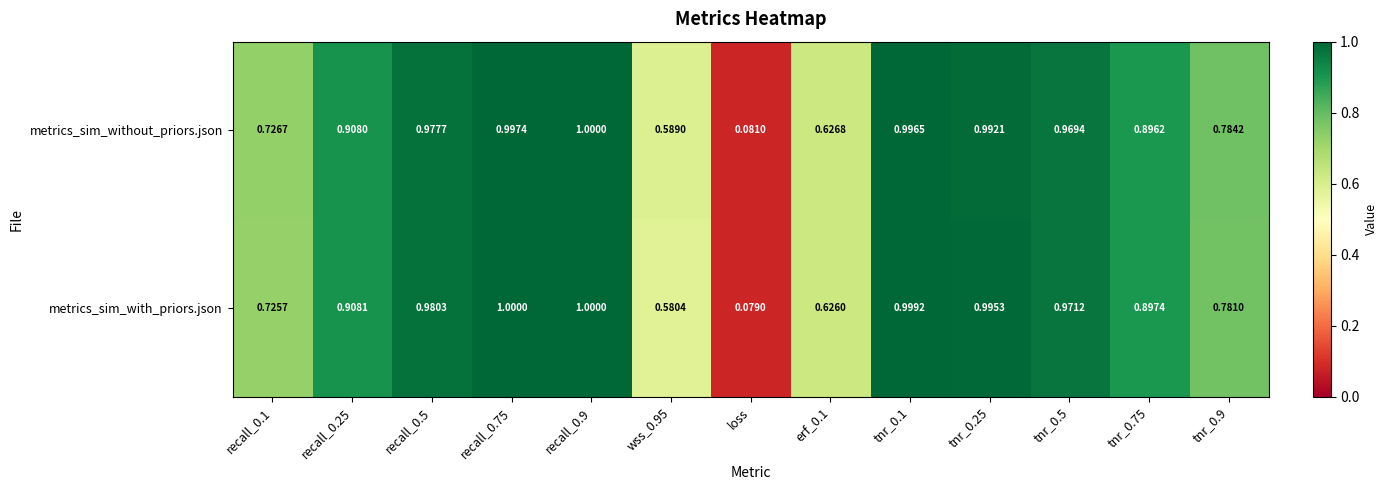

Which category has the lowest value in the metrics_sim_without_priors.json series?

loss